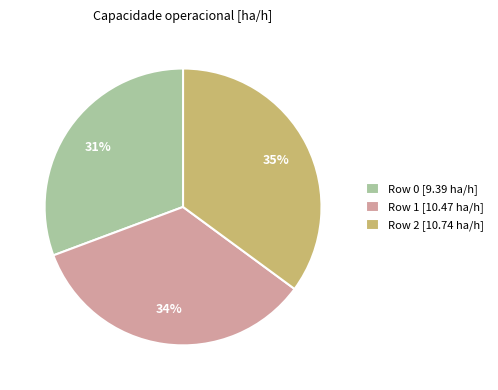

What is the ratio of the value at Row 2 [10.74 ha/h] to the value at Row 1 [10.47 ha/h]?

1.0